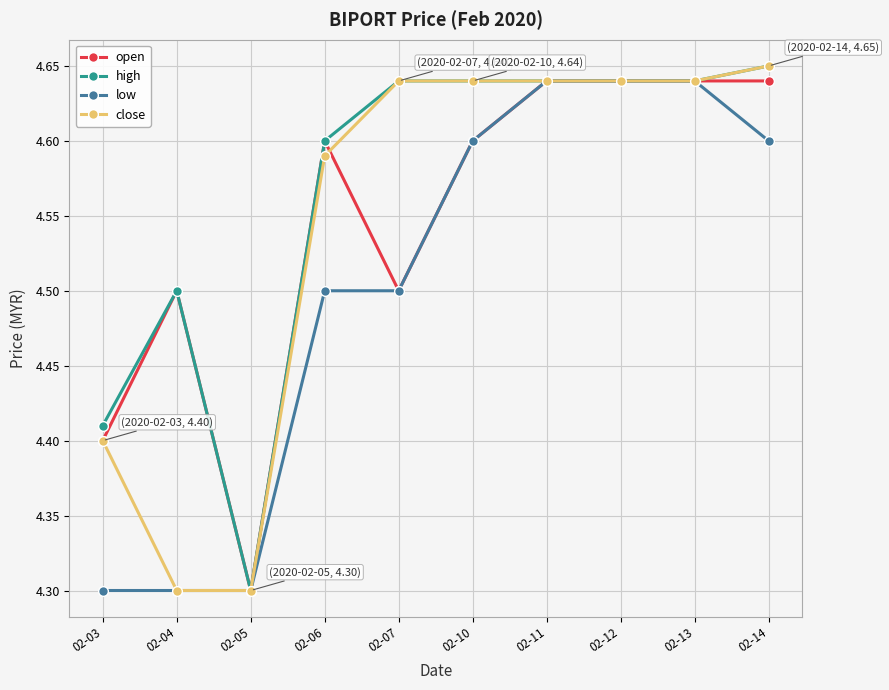

True or false: open has a value of 4.5 at 02-04.

True